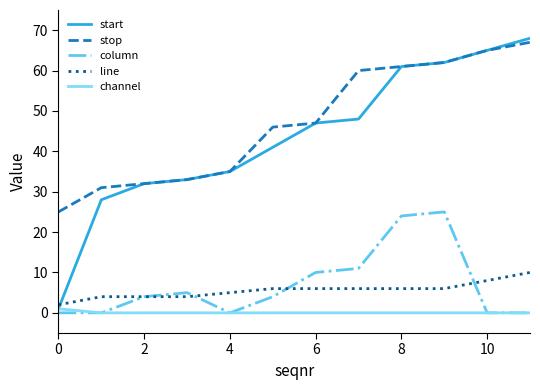

Which series has the largest total across all categories?

stop